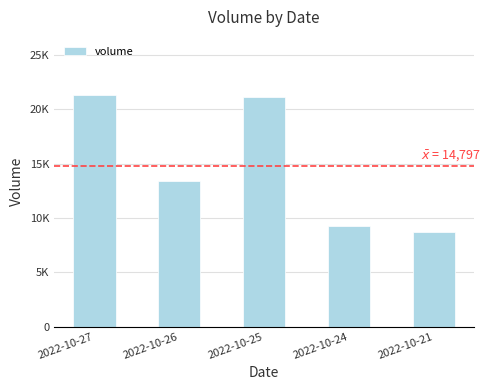

Which label corresponds to the smallest value in the chart?

2022-10-21